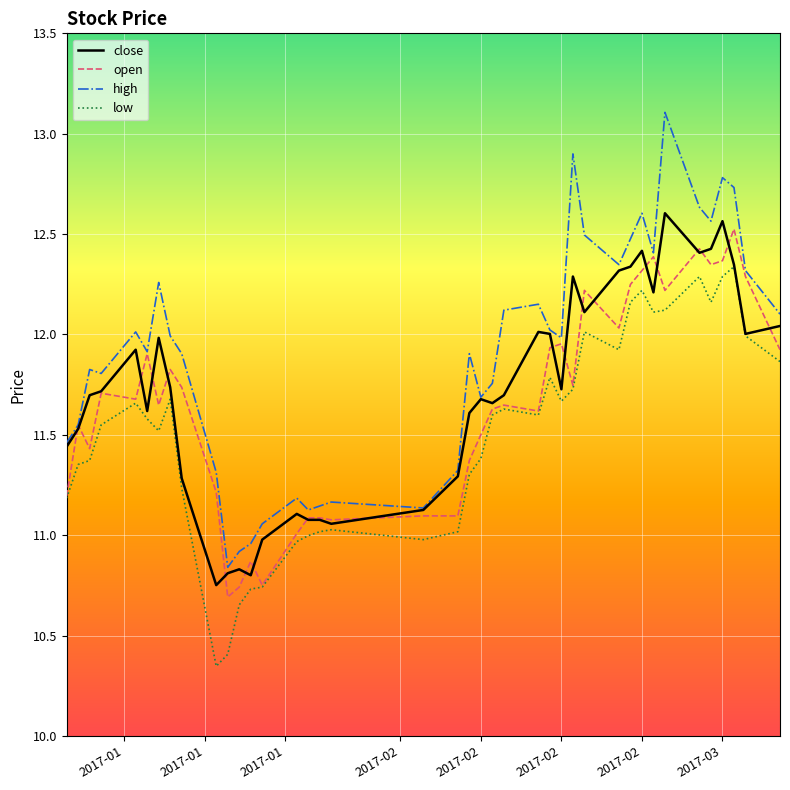

Which series has the largest range (max minus min)?

high